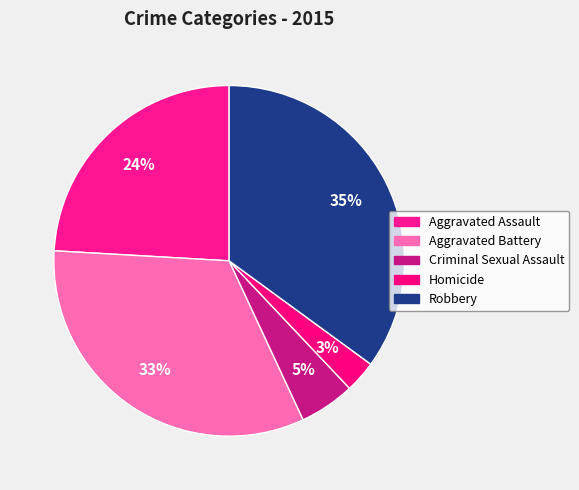

Count the number of slices in the pie.

5